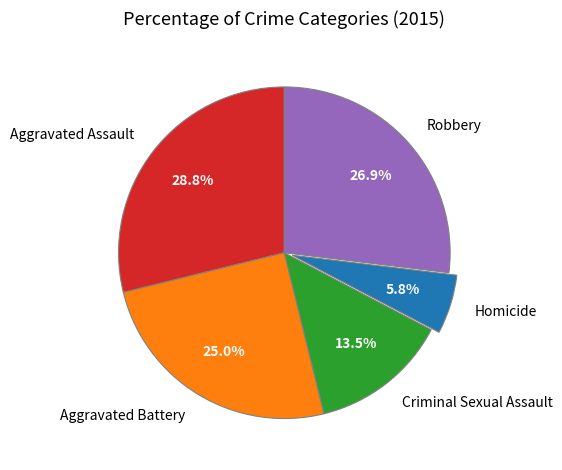

Rank the categories by value from highest to lowest.

Aggravated Assault, Robbery, Aggravated Battery, Criminal Sexual Assault, Homicide